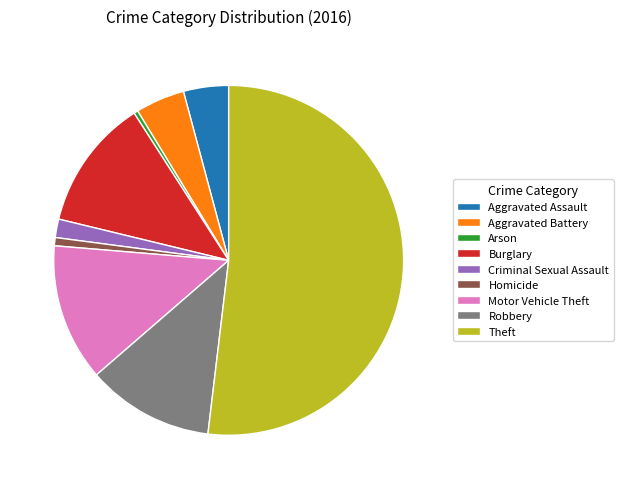

Which slice is the largest?

Theft